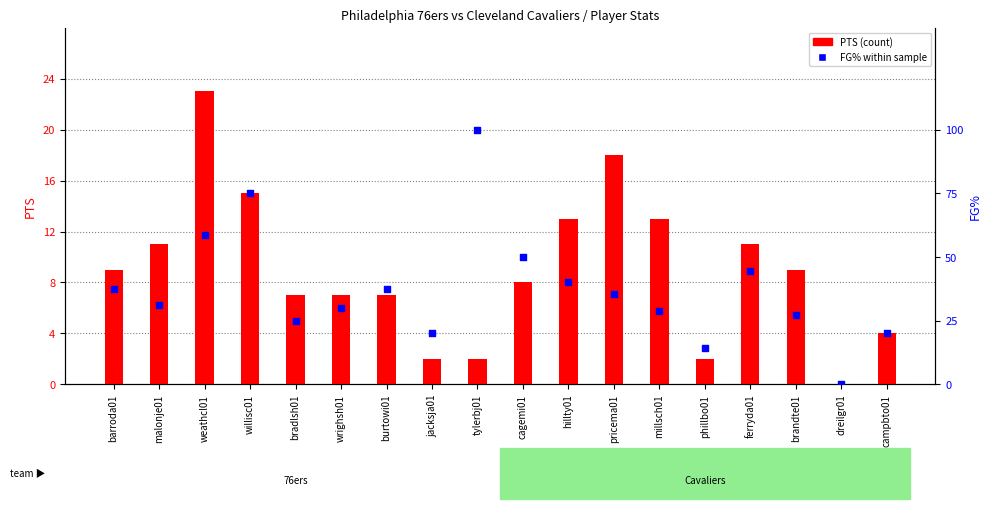

Which series reaches the minimum Y coordinate?

PTS (count)